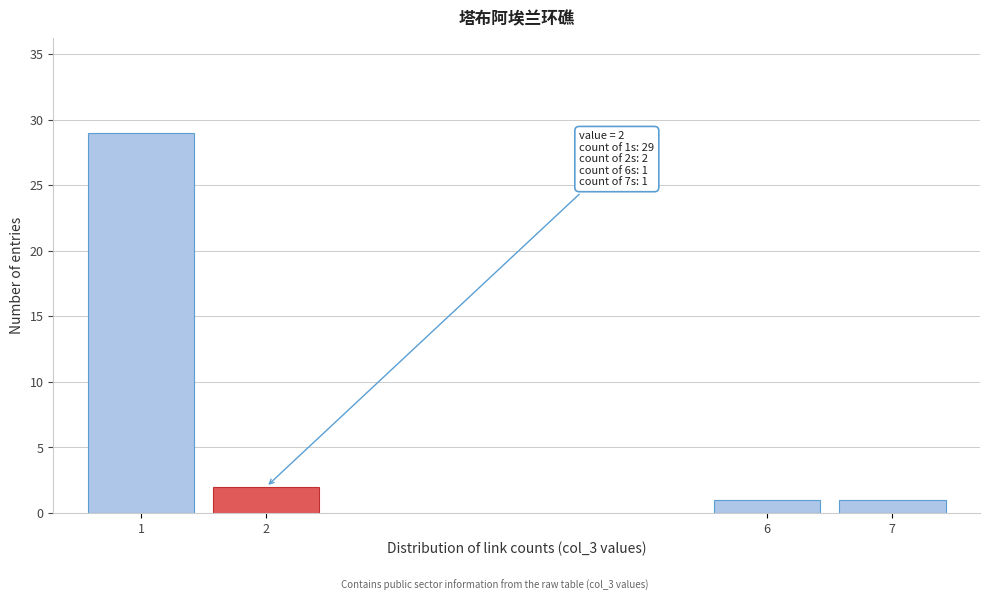

Reading right to left, extract all data points from this chart.

7=1	6=1	2=2	1=29